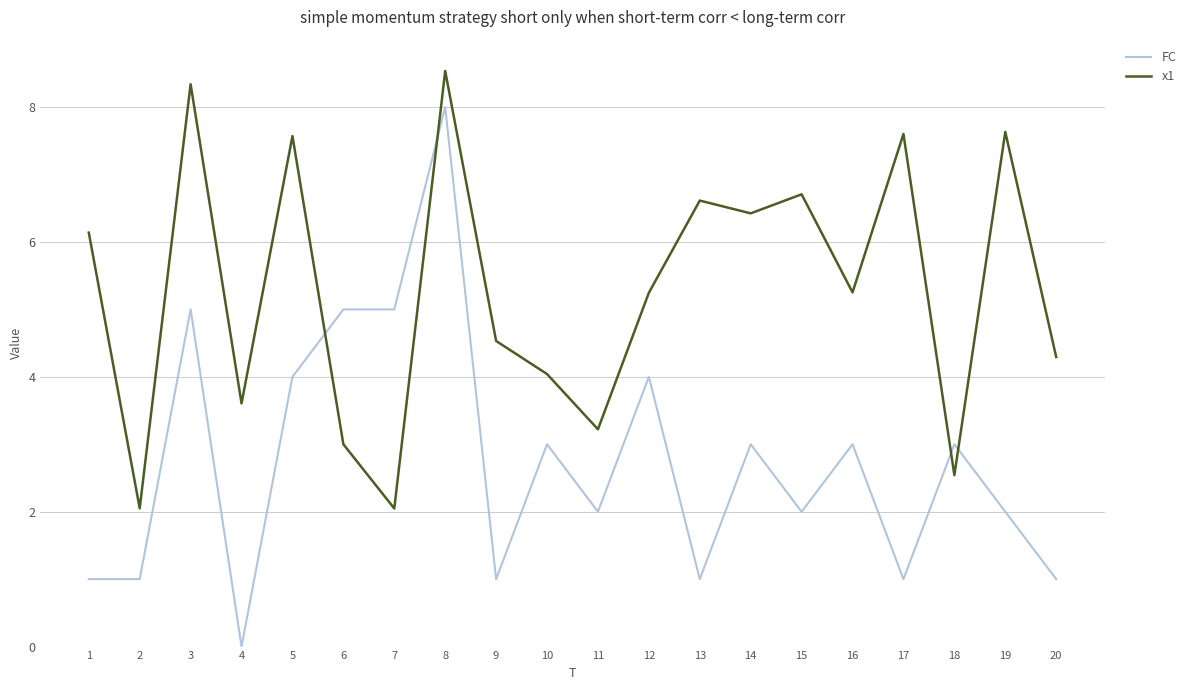

True or false: FC and x1 intersect in this chart.

True